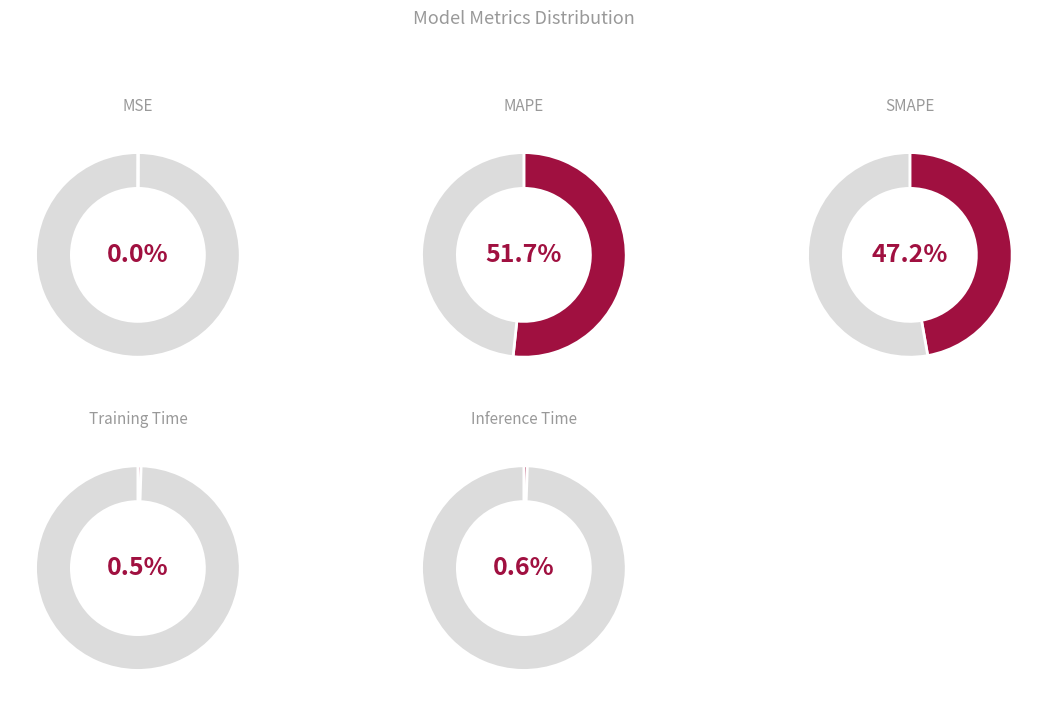

How many slices are in this pie chart?

5